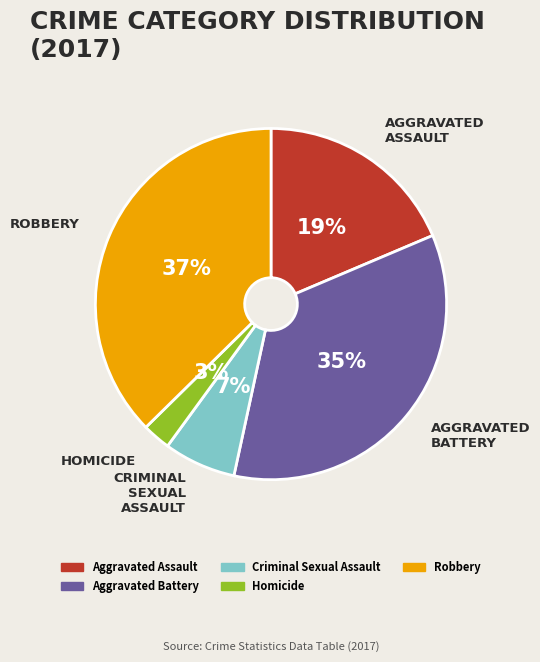

Rank the categories by value from highest to lowest.

Robbery, Aggravated Battery, Aggravated Assault, Criminal Sexual Assault, Homicide